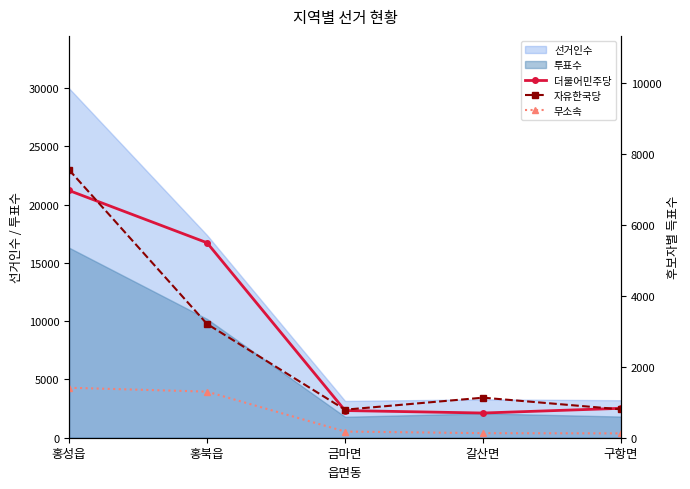

The 자유한국당 series shows 800 at 구항면. True or false?

True